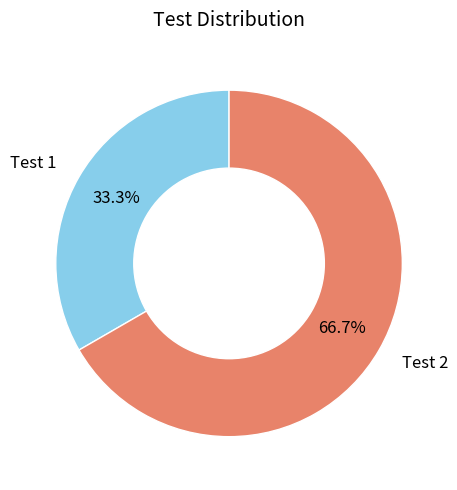

How many slices are in this pie chart?

2